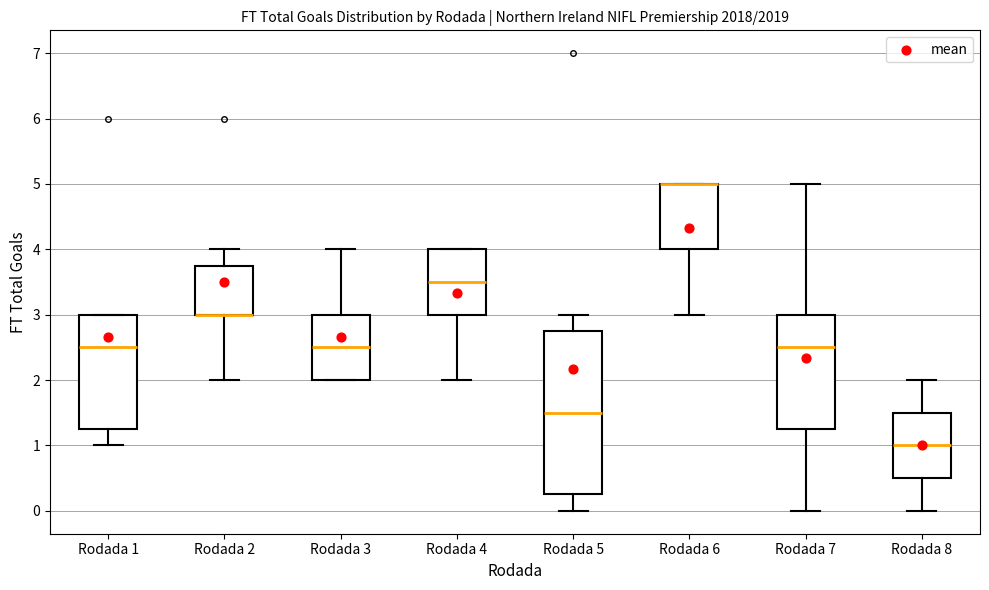

Reading left to right, transcribe this box plot: for each box, give where its median line is, the range the box spans, and where its two whiskers end, as read against the y-axis. The values are not printed on the chart, so give them approximately, as read against the axis.

Rodada 1: median 2.5, box 1.3 to 3.0, whiskers 1.0 to 3.0
Rodada 2: median 3.0 (drawn on the box's lower edge), box 3.0 to 3.8, whiskers 2.0 to 4.0
Rodada 3: median 2.5, box 2.0 to 3.0, whiskers 2.0 to 4.0
Rodada 4: median 3.5, box 3.0 to 4.0, whiskers 2.0 to 4.0
Rodada 5: median 1.5, box 0.3 to 2.8, whiskers 0.0 to 3.0
Rodada 6: median 5.0 (drawn on the box's upper edge), box 4.0 to 5.0, whiskers 3.0 to 5.0
Rodada 7: median 2.5, box 1.3 to 3.0, whiskers 0.0 to 5.0
Rodada 8: median 1.0, box 0.5 to 1.5, whiskers 0.0 to 2.0